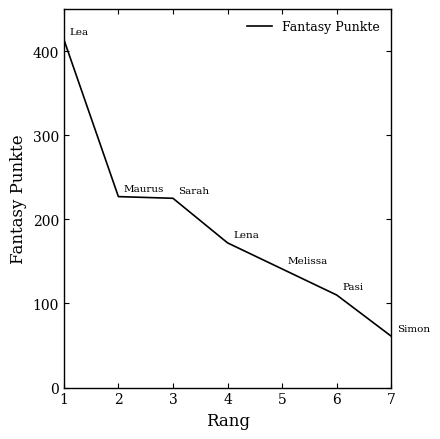

True or false: the data has more than 2 interior local peaks.

False